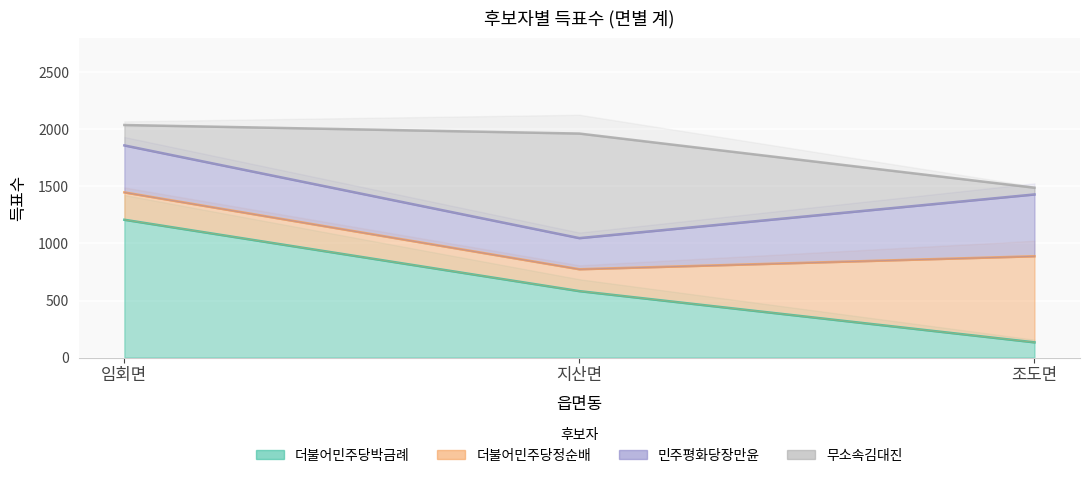

What is the value of the 더불어민주당박금례 point at the 3rd from the left?

133